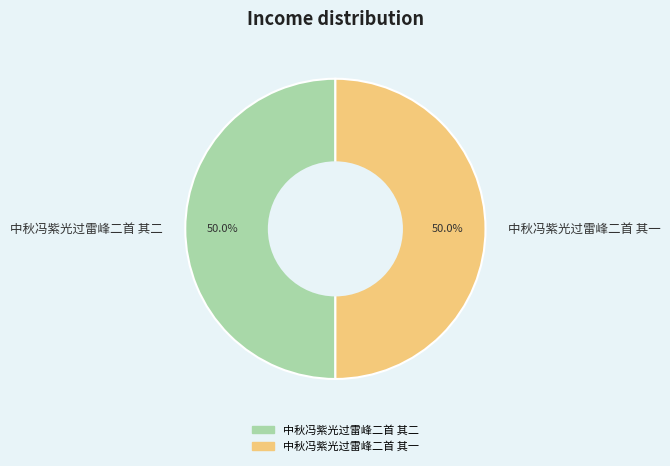

Do 中秋冯紫光过雷峰二首 其一 and 中秋冯紫光过雷峰二首 其二 together represent more than half of the pie?

Yes